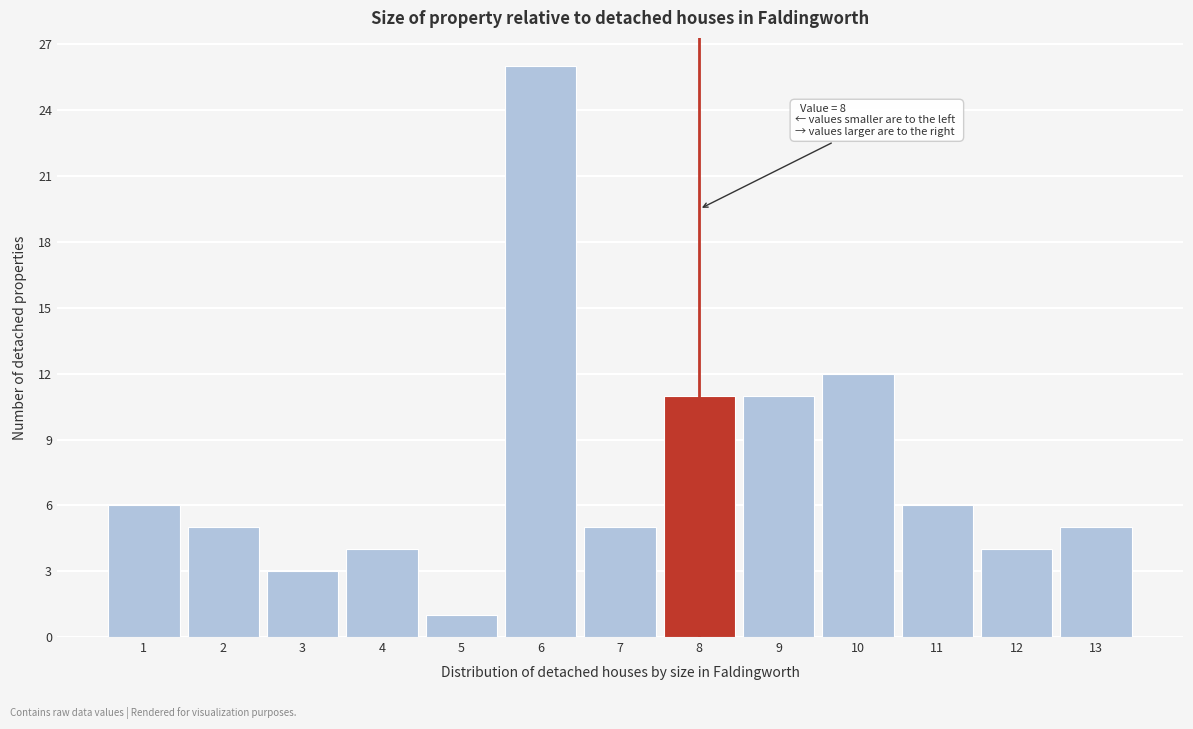

Over which range of the x-axis is the bar tallest?

5.5 to 6.5